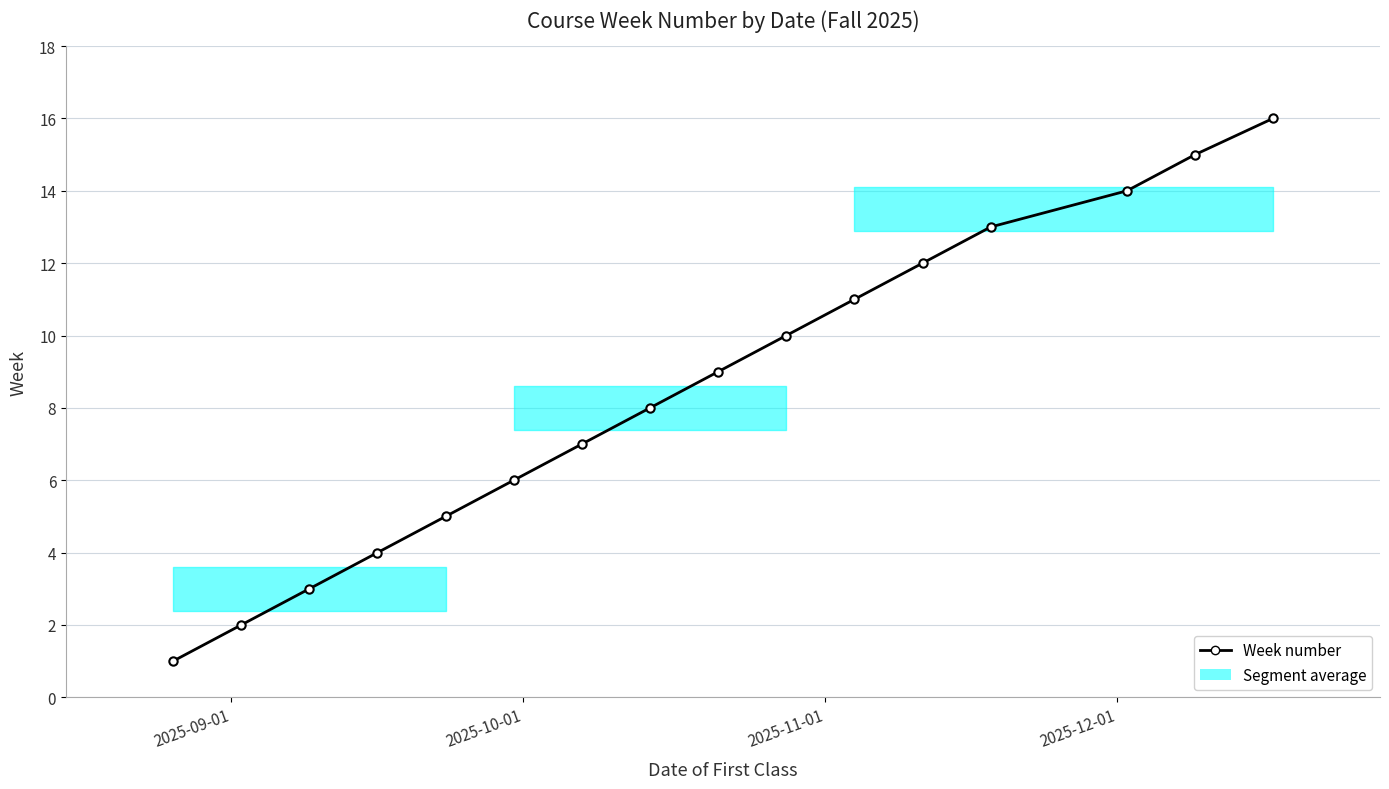

Does the chart have visible grid lines?

Yes